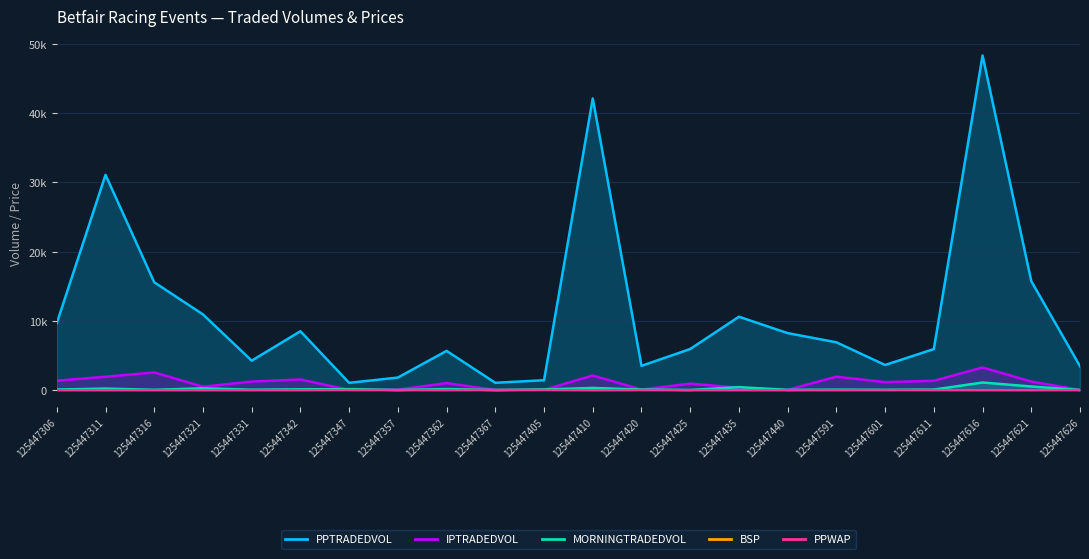

At which category does BSP reach its first local valley?

125447316